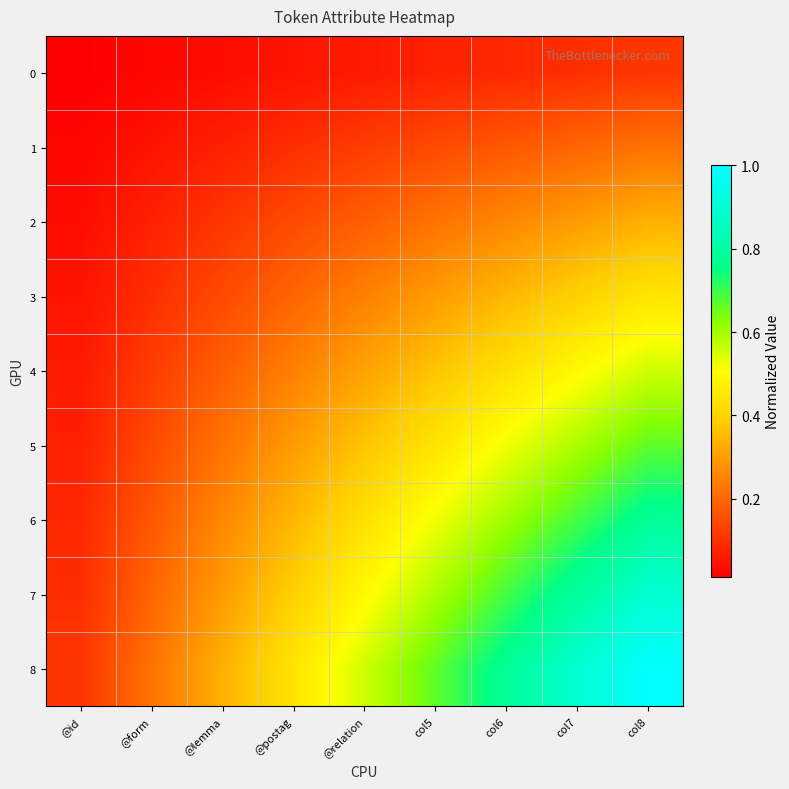

At how many categories does at least one series exceed 0?

9